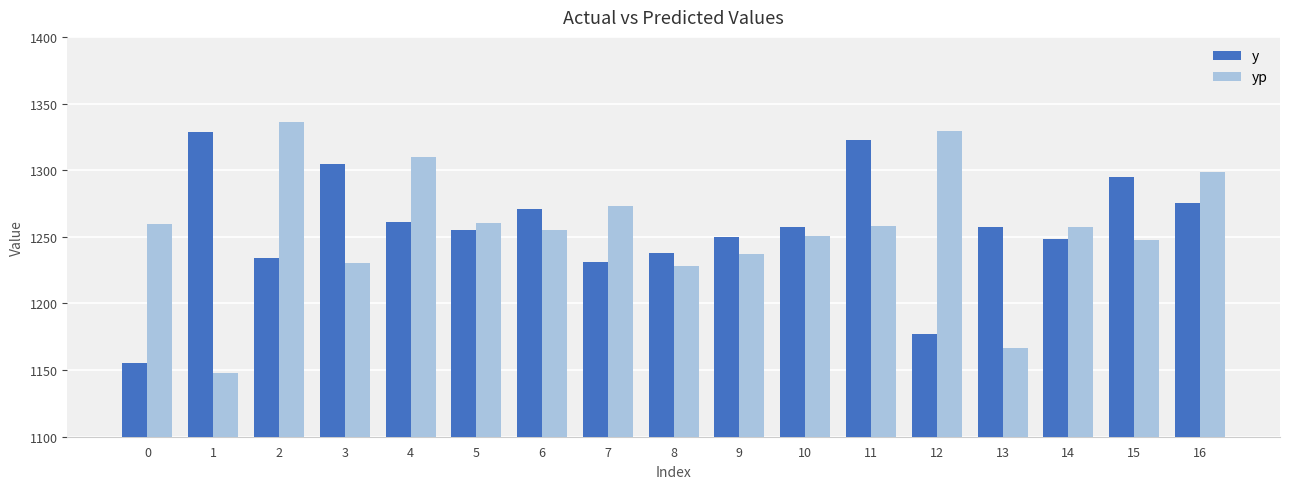

At 15, list the series in order from smallest to largest.

yp, y